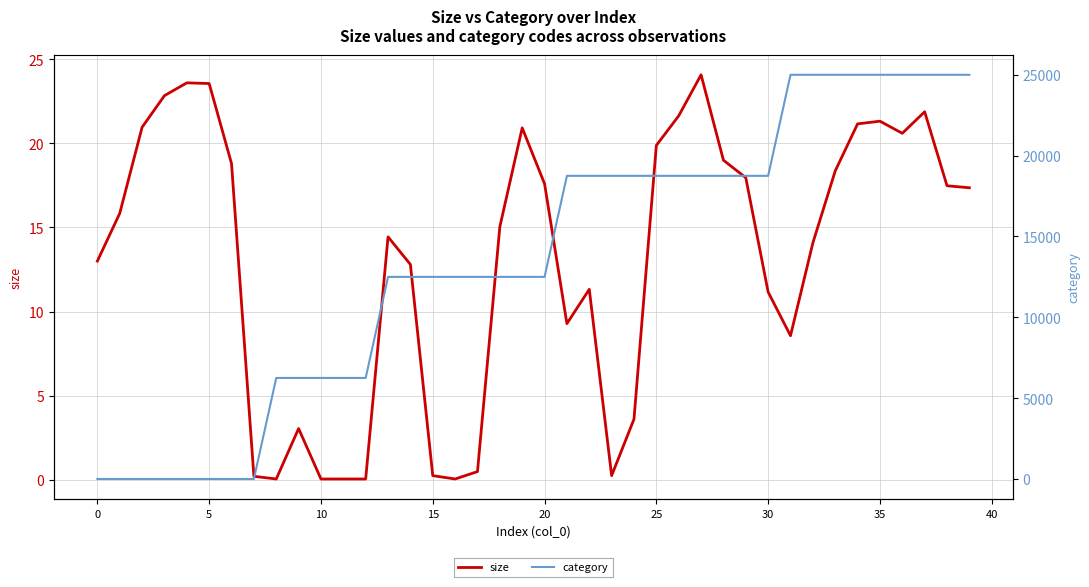

Does the chart have visible grid lines?

Yes